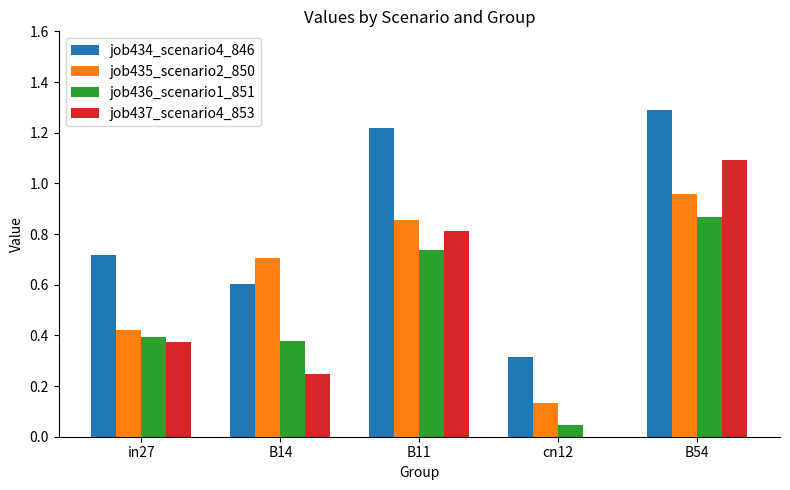

Are the bars grouped side by side (vs. stacked)?

Yes